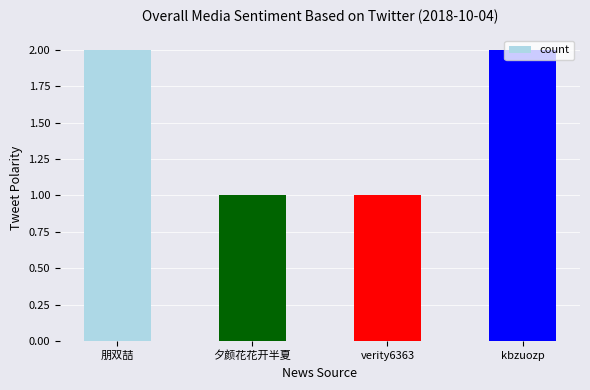

What position from the left is verity6363?

3